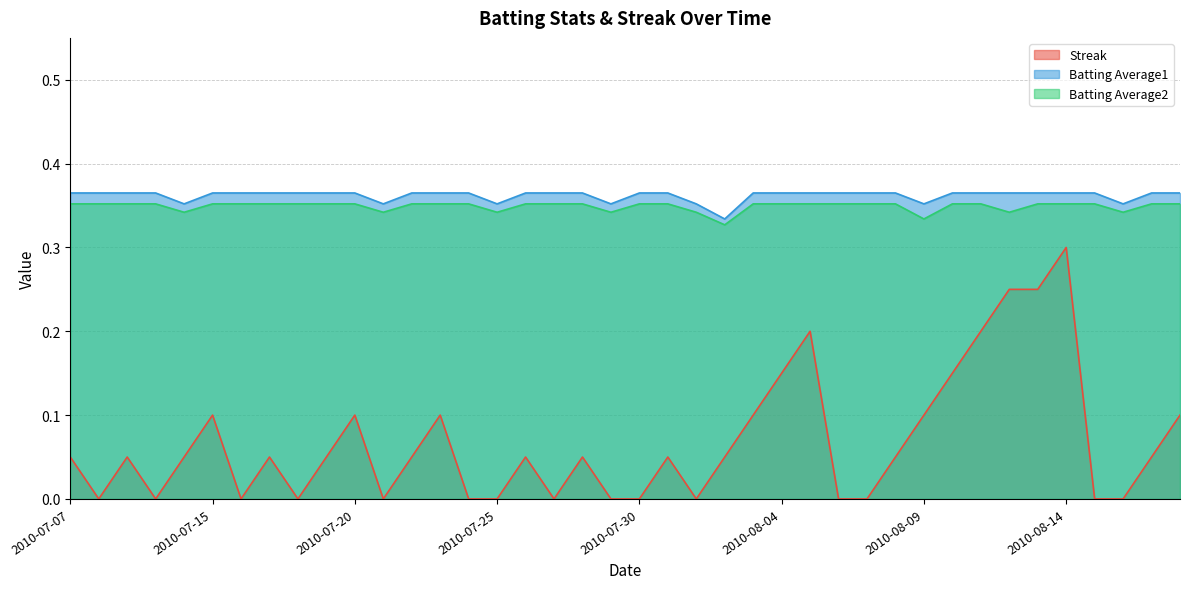

True or false: Streak and Batting Average1 cross at least once.

False